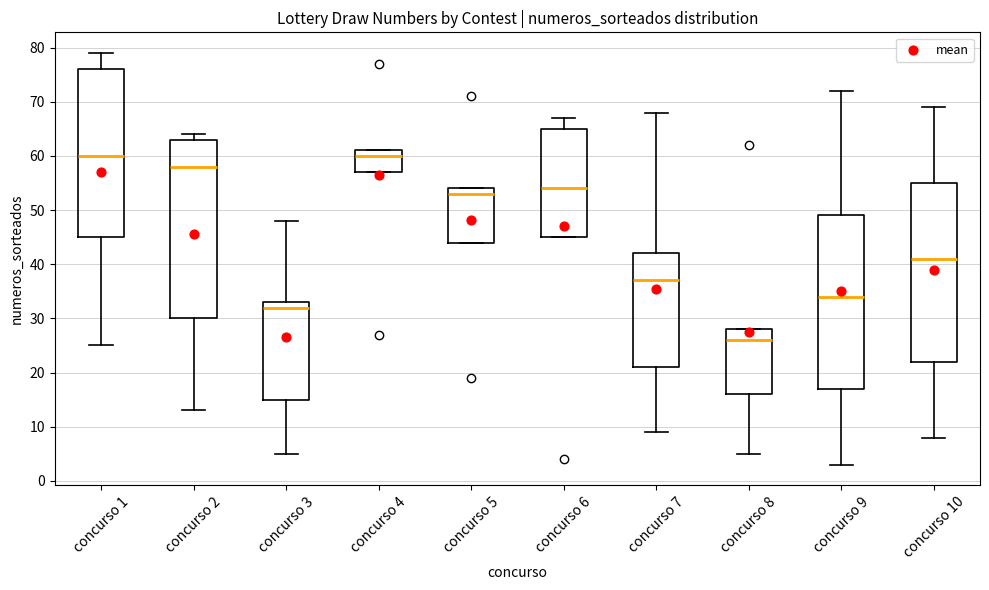

Where is the lower edge of the box for concurso 2 on the y-axis? The values are not printed on the chart, so give them approximately, as read against the axis.

30